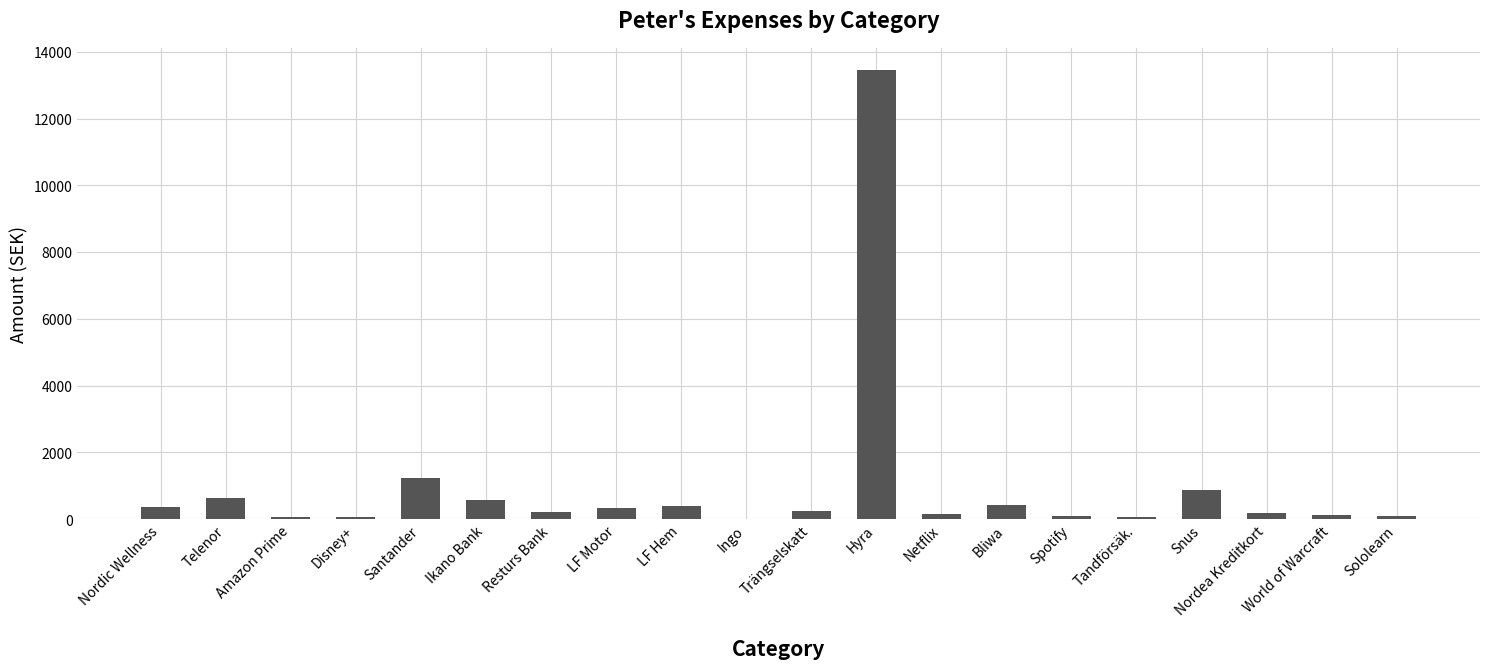

What is the maximum value shown in the chart?

13444